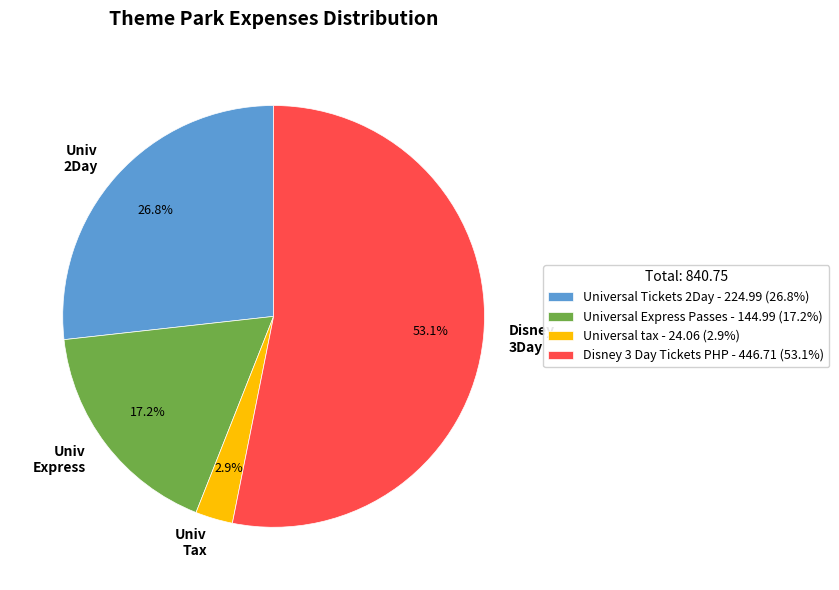

Count the number of slices in the pie.

4